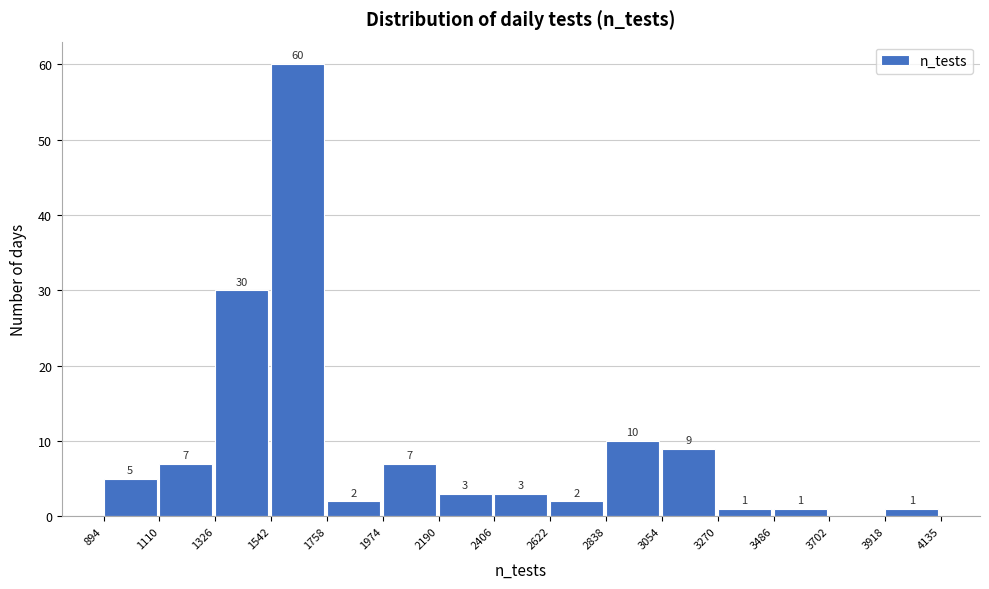

Which range on the x-axis has the tallest bar?

1542 to 1758